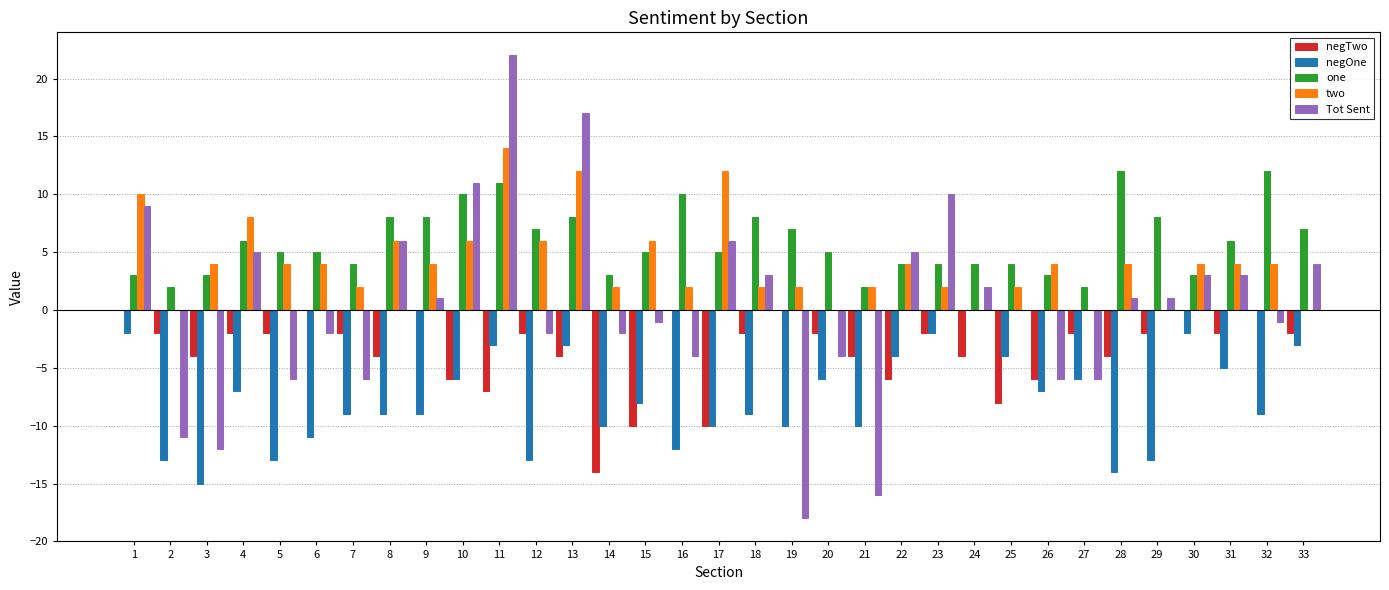

At which category is the sum across all series the highest?

11